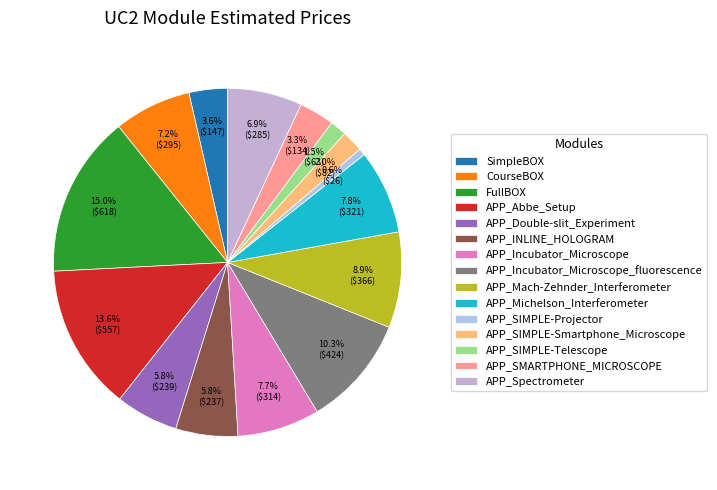

To the nearest percent, what is the combined percentage of APP_SIMPLE-Projector and APP_Incubator_Microscope_fluorescence?

11%